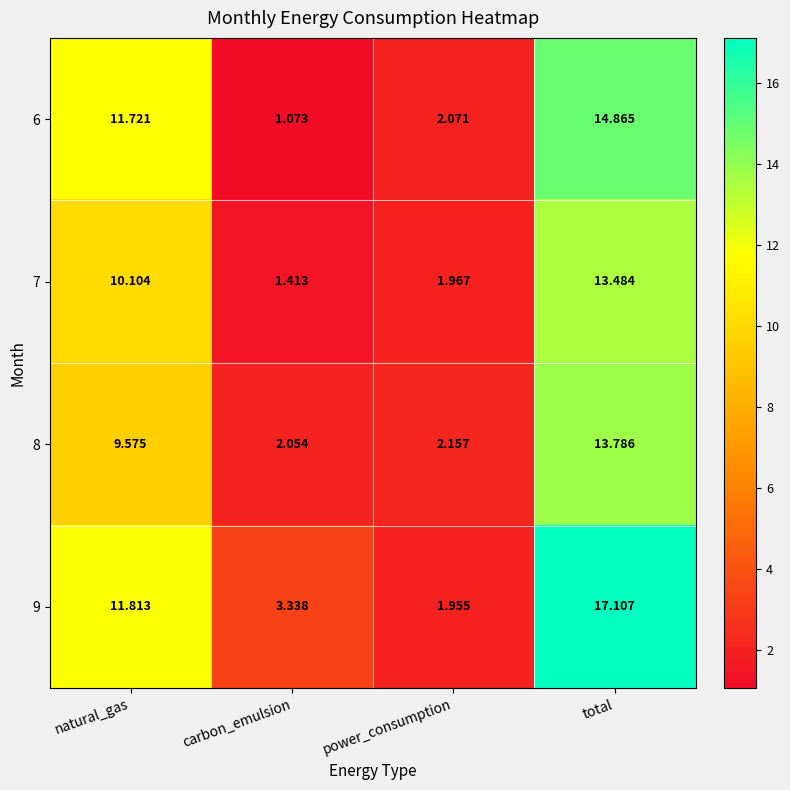

List the labels in order of 9 value, smallest first.

power_consumption, carbon_emulsion, natural_gas, total